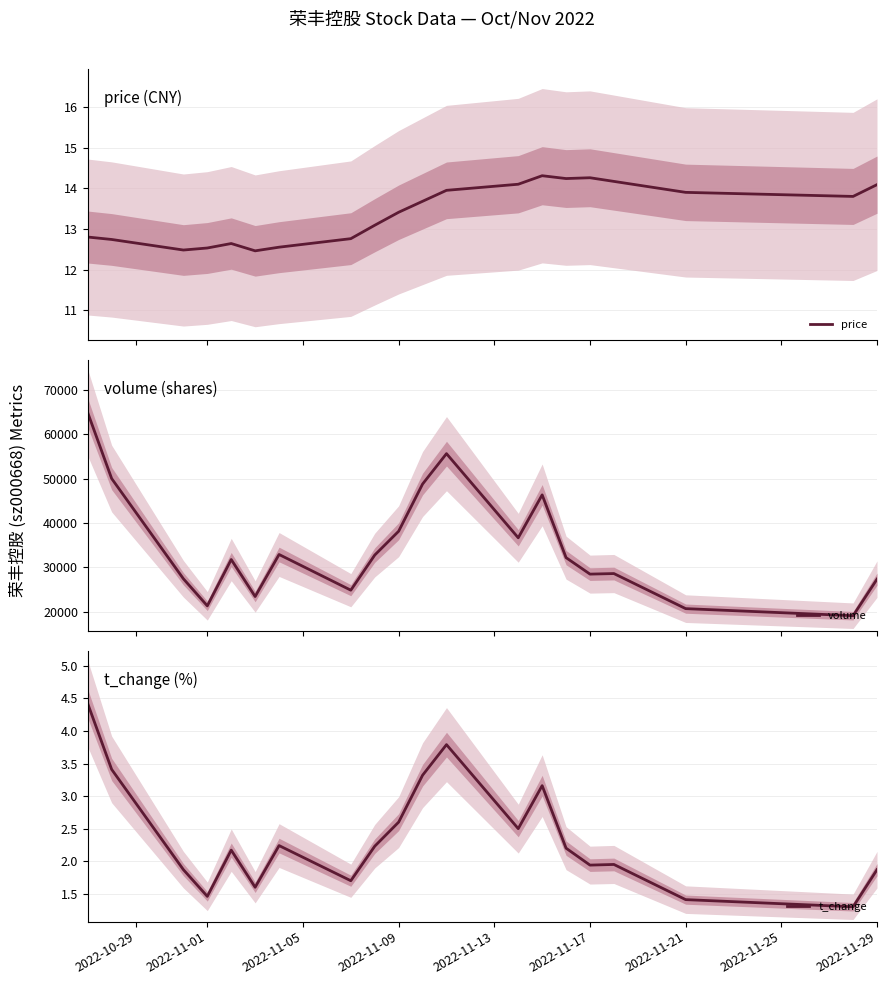

True or false: t_change and volume intersect in this chart.

False